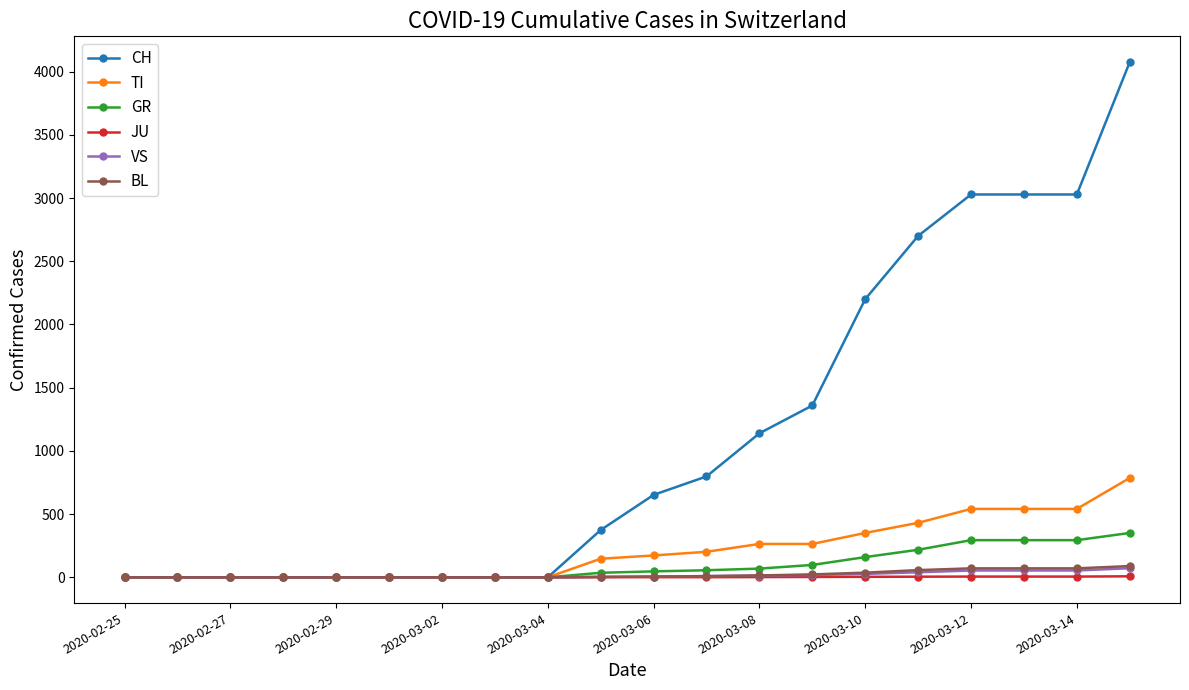

What is the average value of the BL series?

23